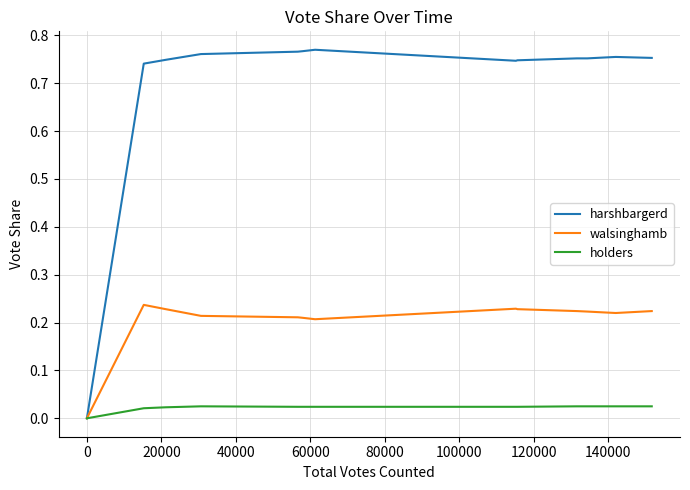

Rank the series by their maximum value, from highest to lowest.

harshbargerd, walsinghamb, holders